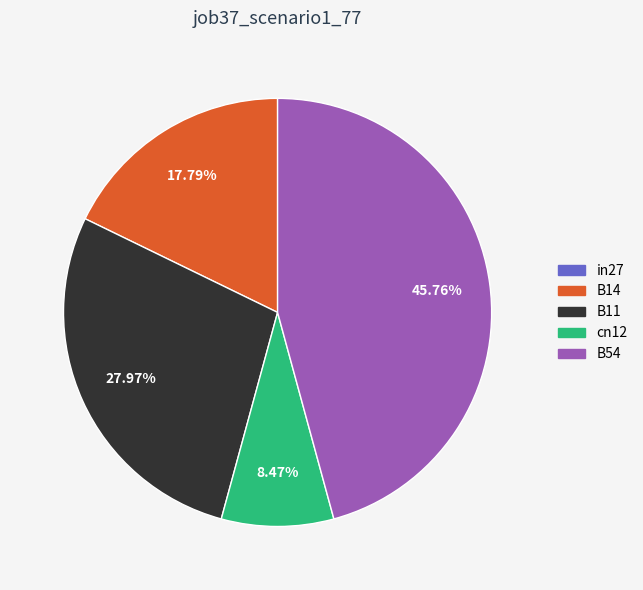

Which has a higher value, B14 or cn12?

B14